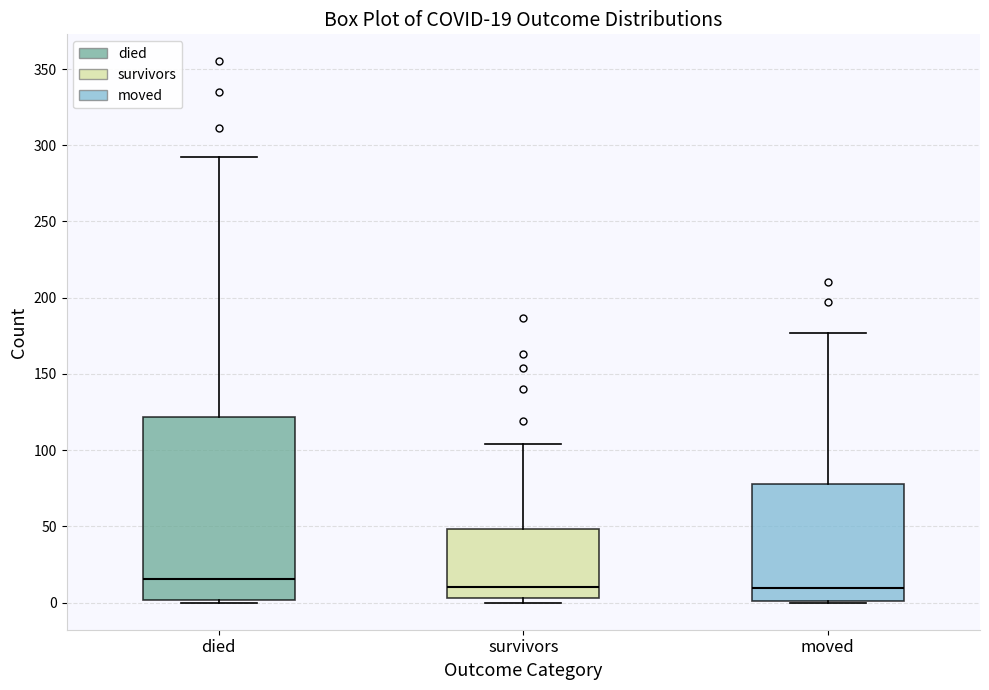

Which box has the highest median line?

died